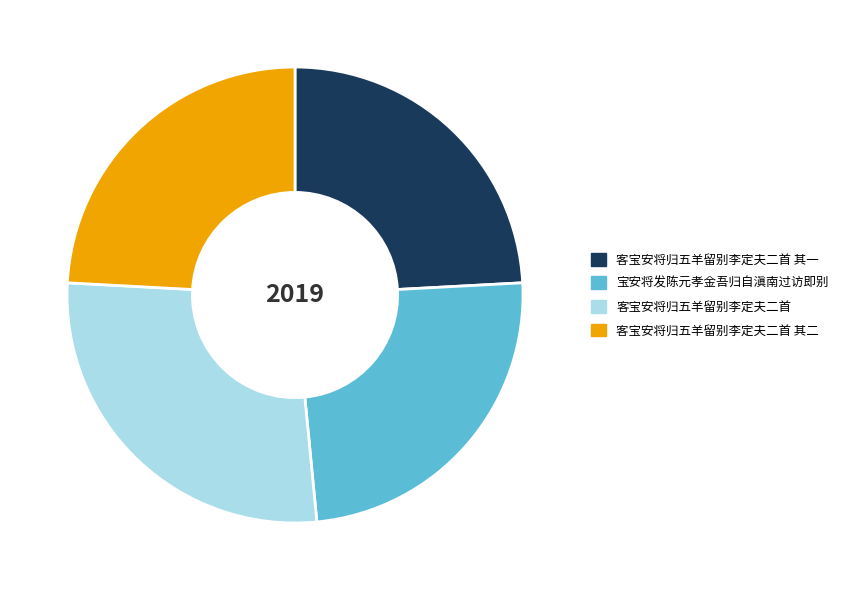

Does any single category account for the majority?

No